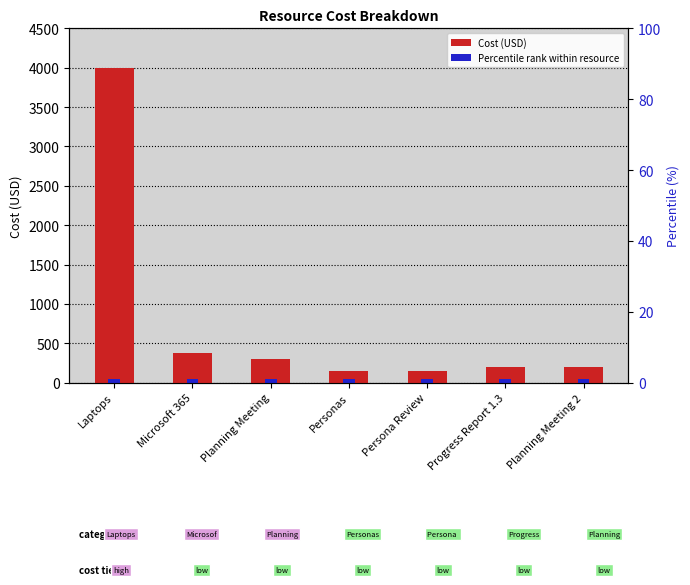

What is the difference between the second highest and minimum values?

221.7